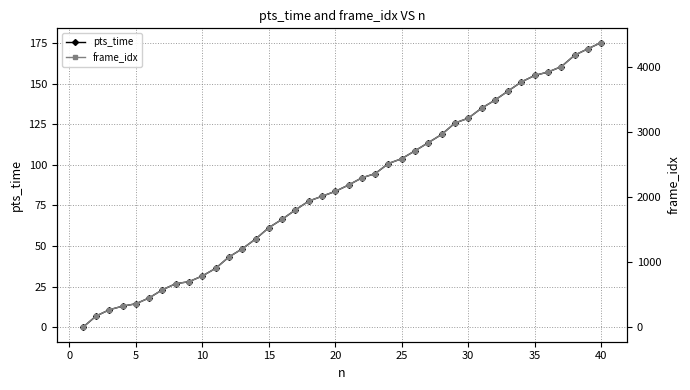

What is the maximum value for pts_time?

175.2